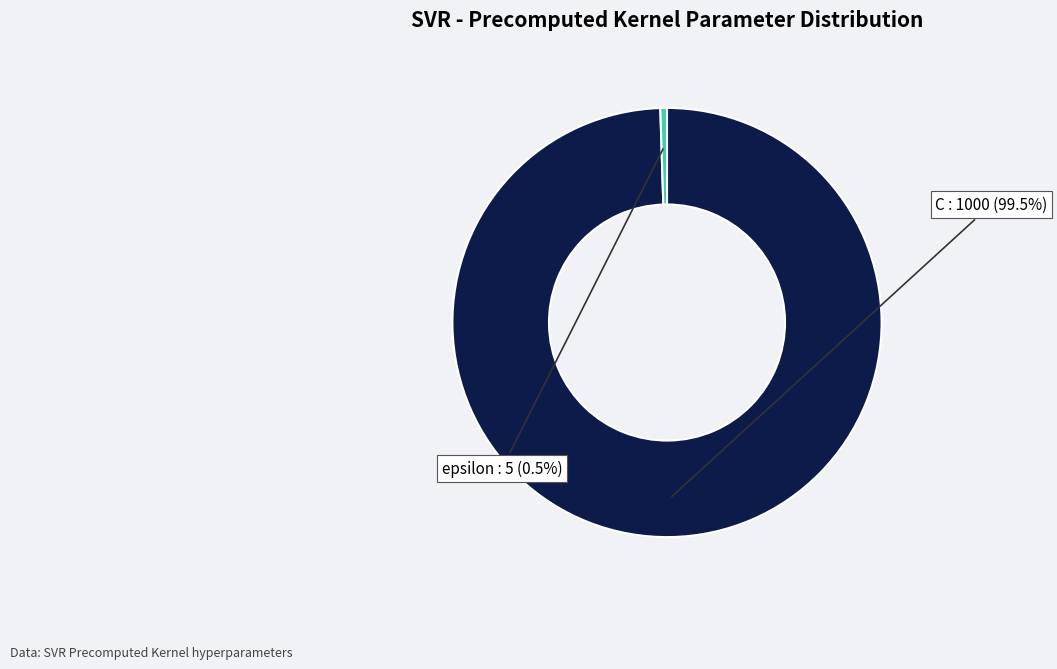

Which slice represents more than half of the pie?

C